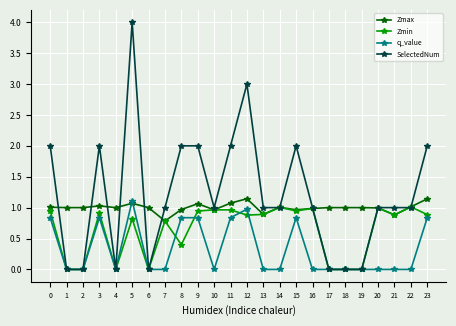

Which series ends up on top after the final intersection of q_value and Zmax?

Zmax